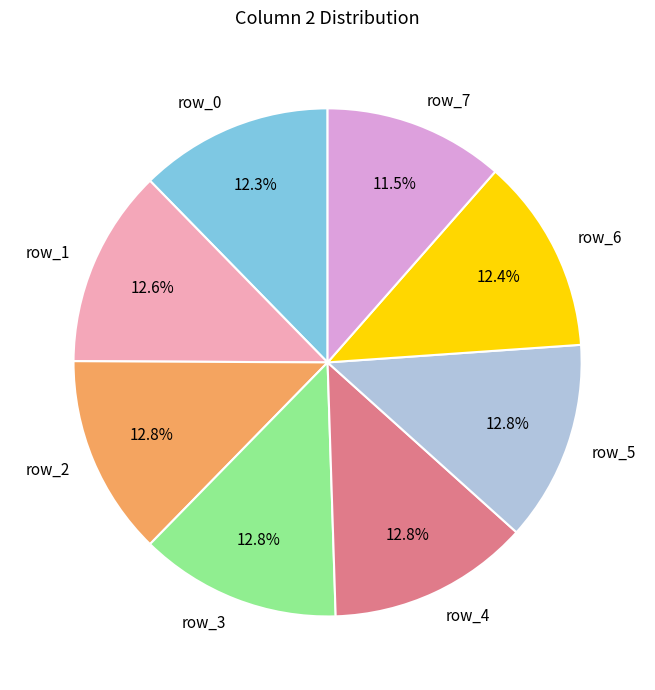

What is the smallest slice in the pie chart?

row_7